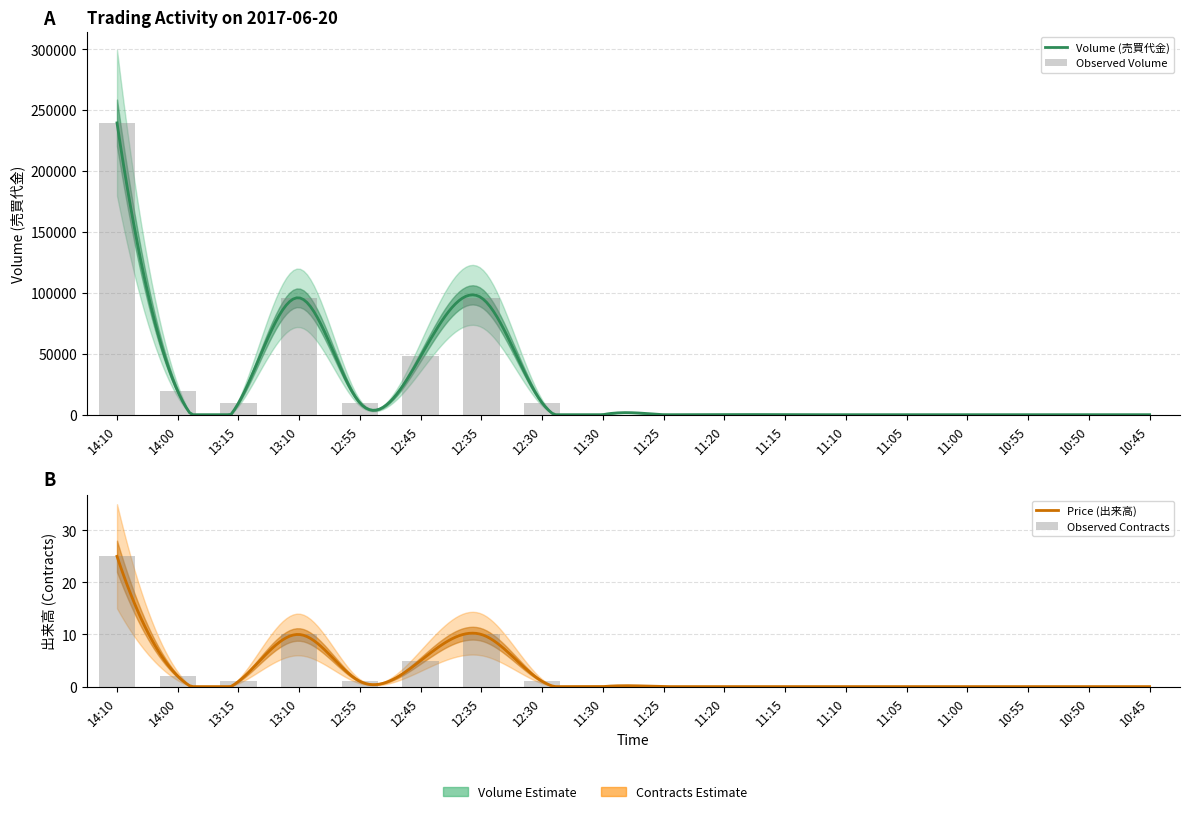

List the series in order of their peak value, lowest first.

Price (出来高), Volume (売買代金)